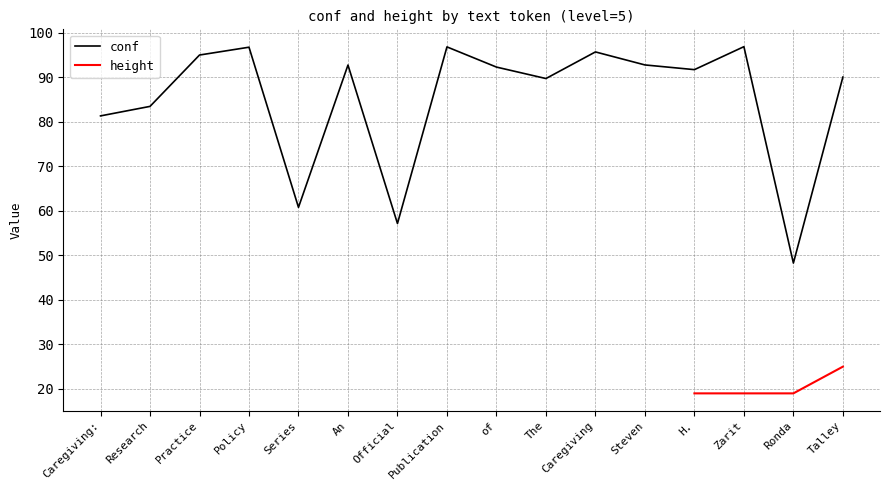

Which label corresponds to the largest value in the chart?

Zarit